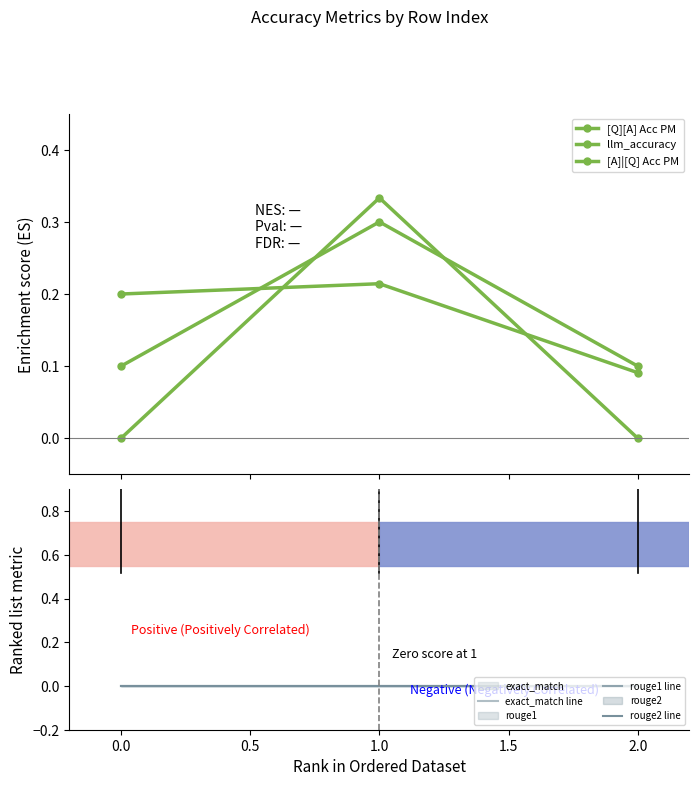

What are all the series names shown in the legend?

[Q][A] Acc PM, llm_accuracy, [A]|[Q] Acc PM, exact_match line, rouge1 line, rouge2 line